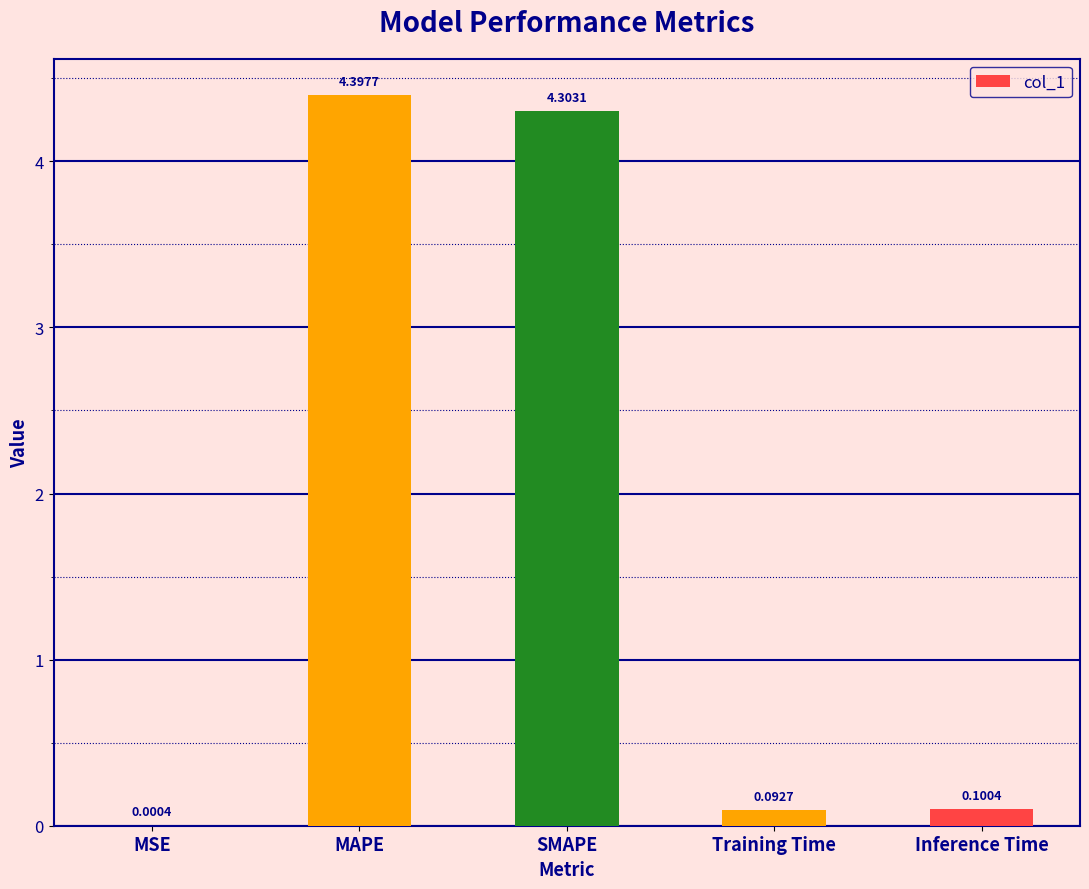

Which category has the highest value across all series?

MAPE